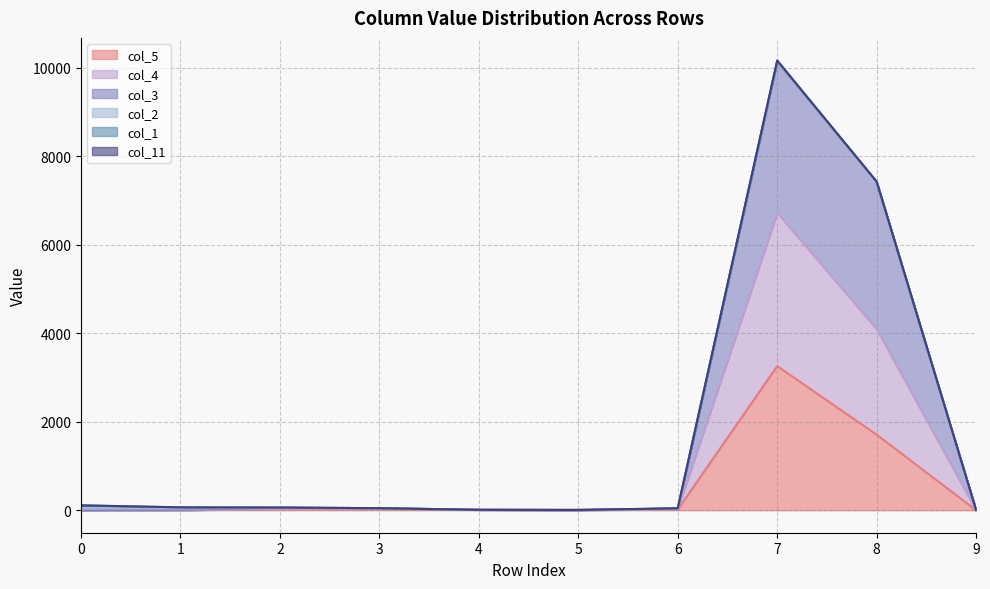

What is the greatest value displayed?

10168